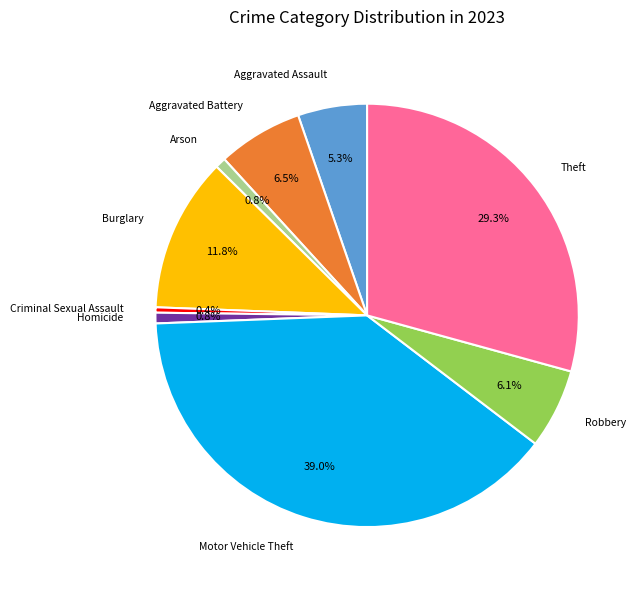

Is there a majority slice in this chart?

No